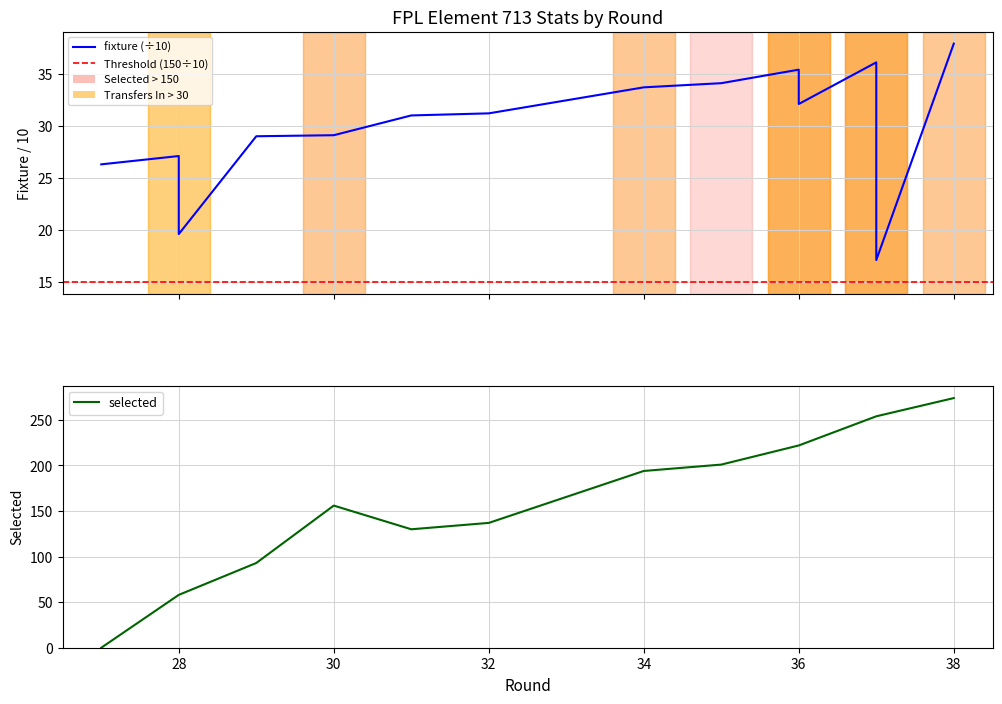

Which series has the largest range (max minus min)?

selected